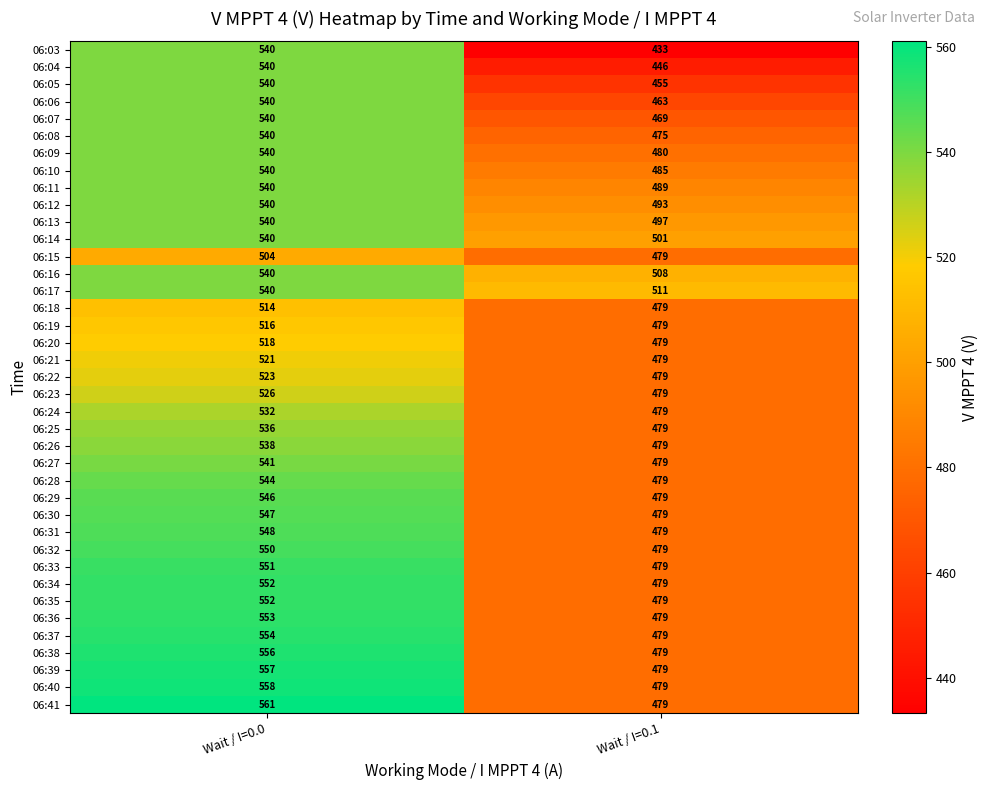

Is the value of 06:12 at Wait / I=0.1 greater than the value of 06:33 at Wait / I=0.0?

No